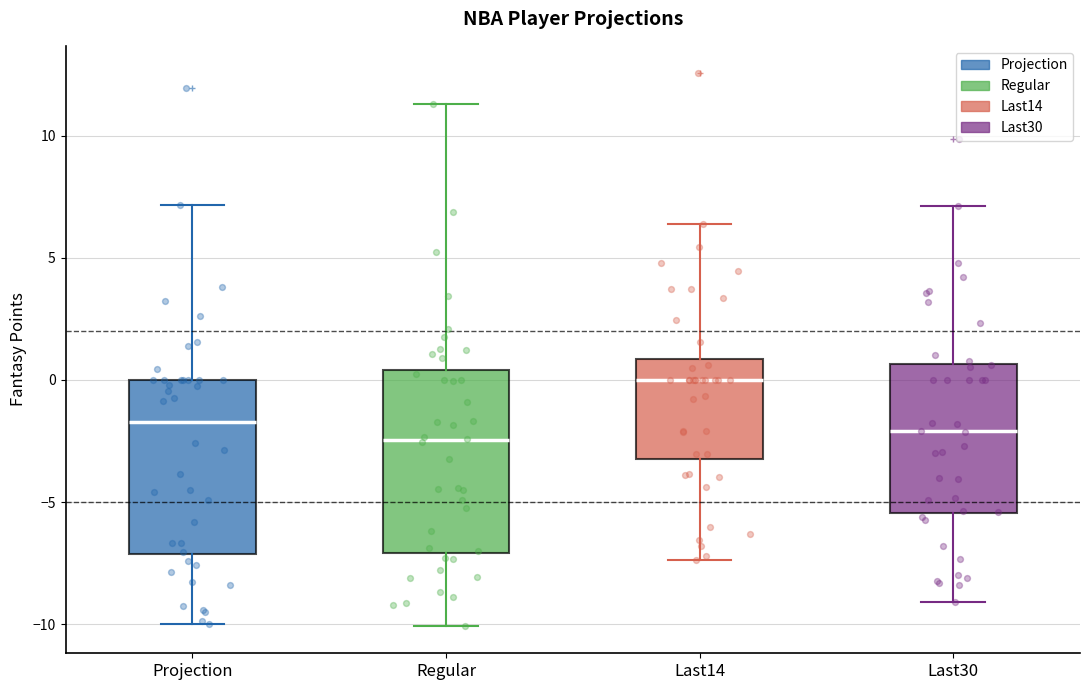

Where does the upper whisker of the box for Projection end on the y-axis? The values are not printed on the chart, so give them approximately, as read against the axis.

7.0